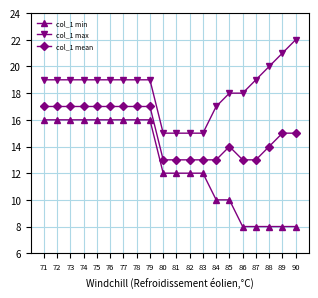

What is the approximate value of col_1 min at 76?

16